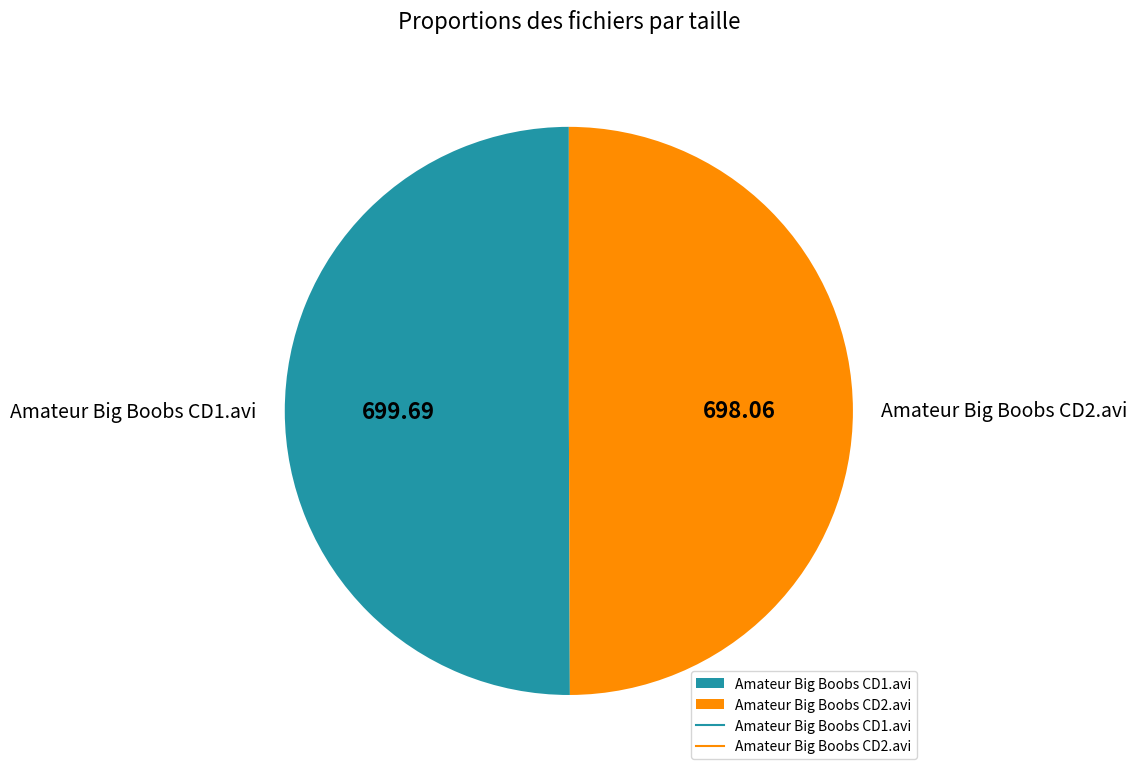

Do Amateur Big Boobs CD2.avi and Amateur Big Boobs CD1.avi together represent more than half of the pie?

Yes